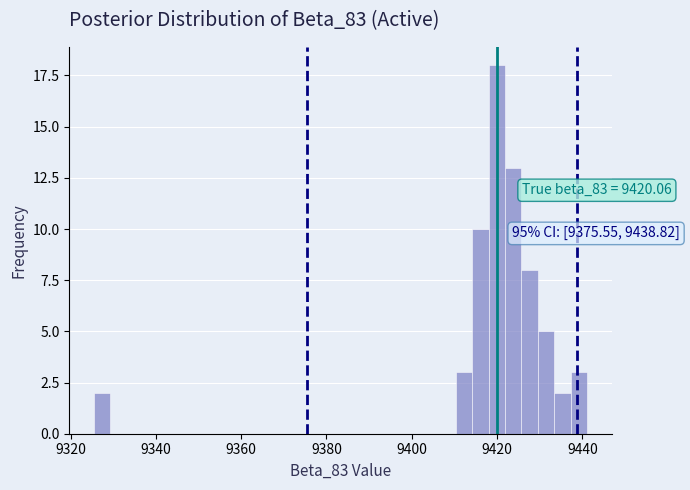

Around what value on the x-axis is the tallest bar? Give the approximate position of its centre, as read against the axis.

9420